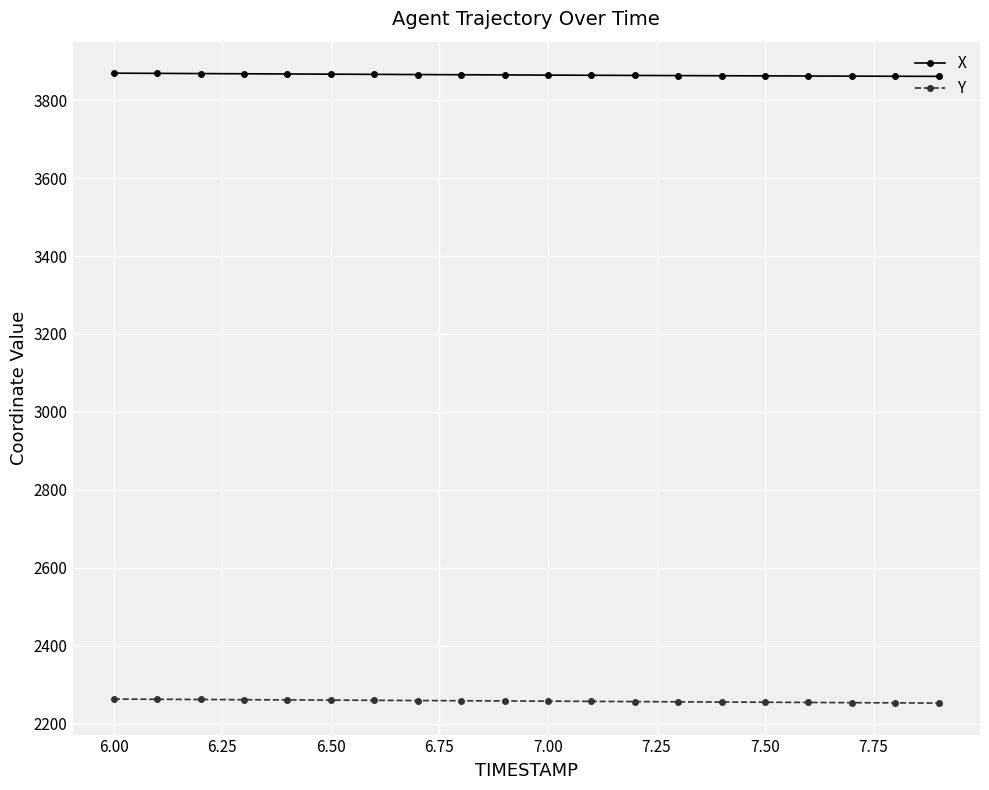

What are all the series names shown in the legend?

X, Y